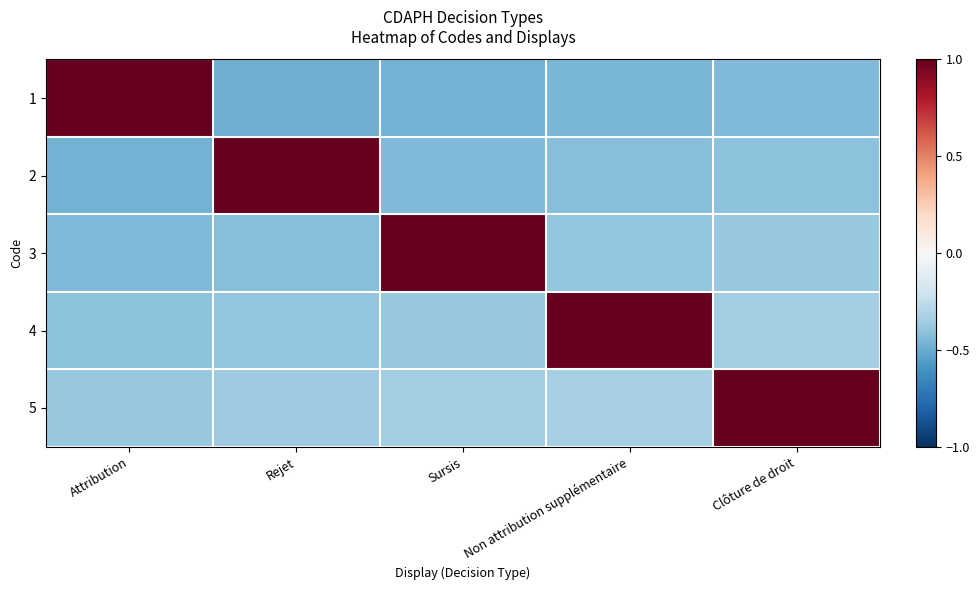

What is the total value across all series at Sursis?

-0.6